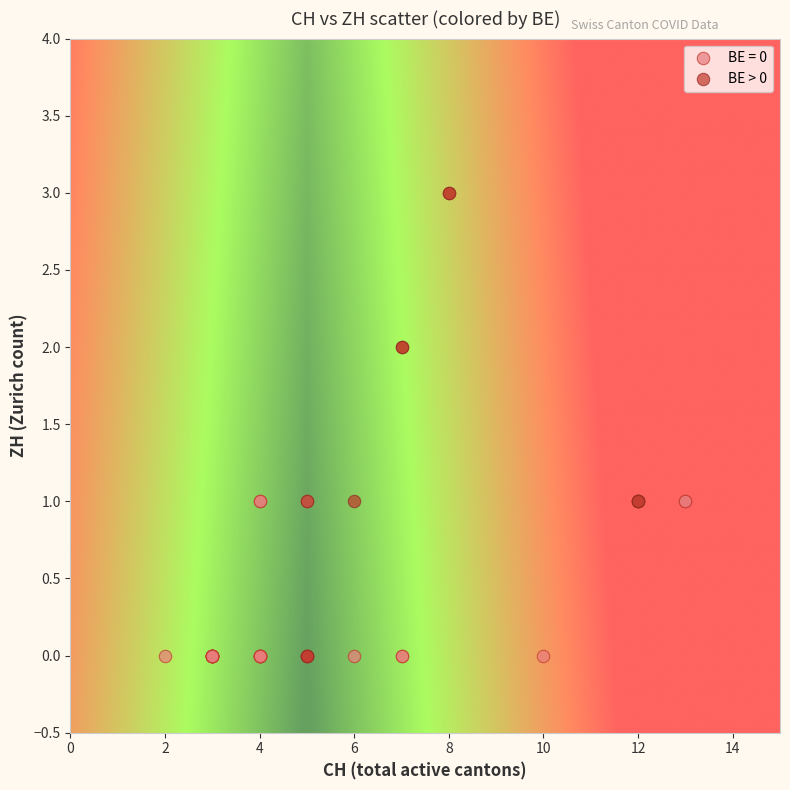

Which series contains the highest Y value?

BE > 0